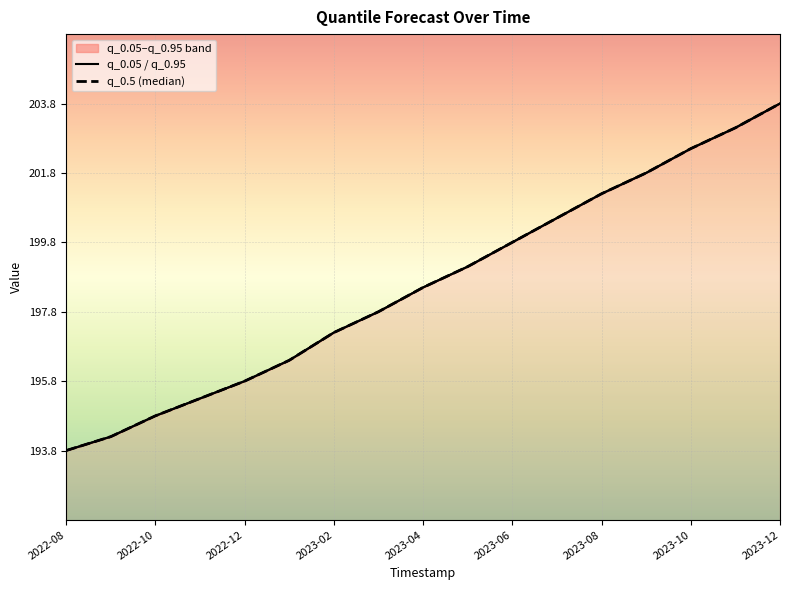

True or false: q_0.5 (median) and q_0.95 line intersect in this chart.

False